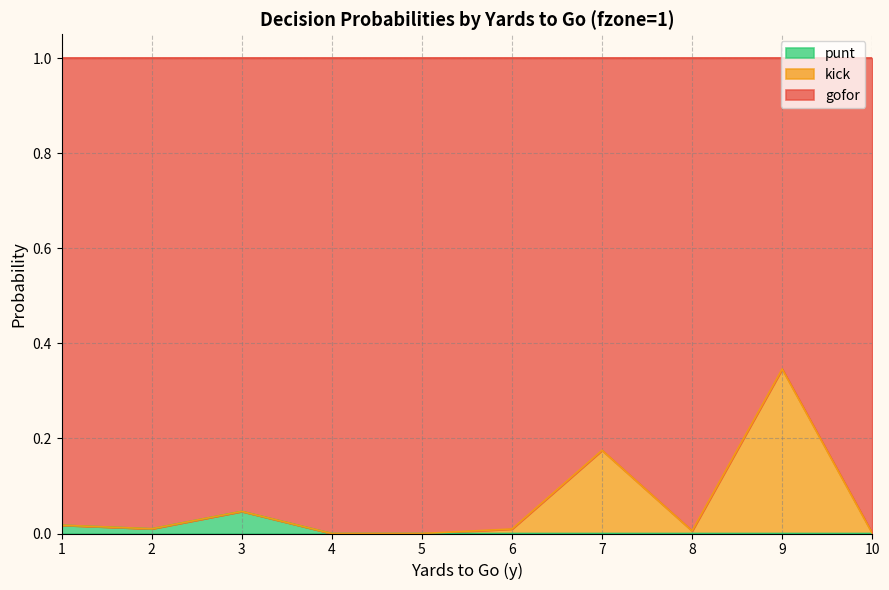

How many interior local valleys does the punt series have?

1